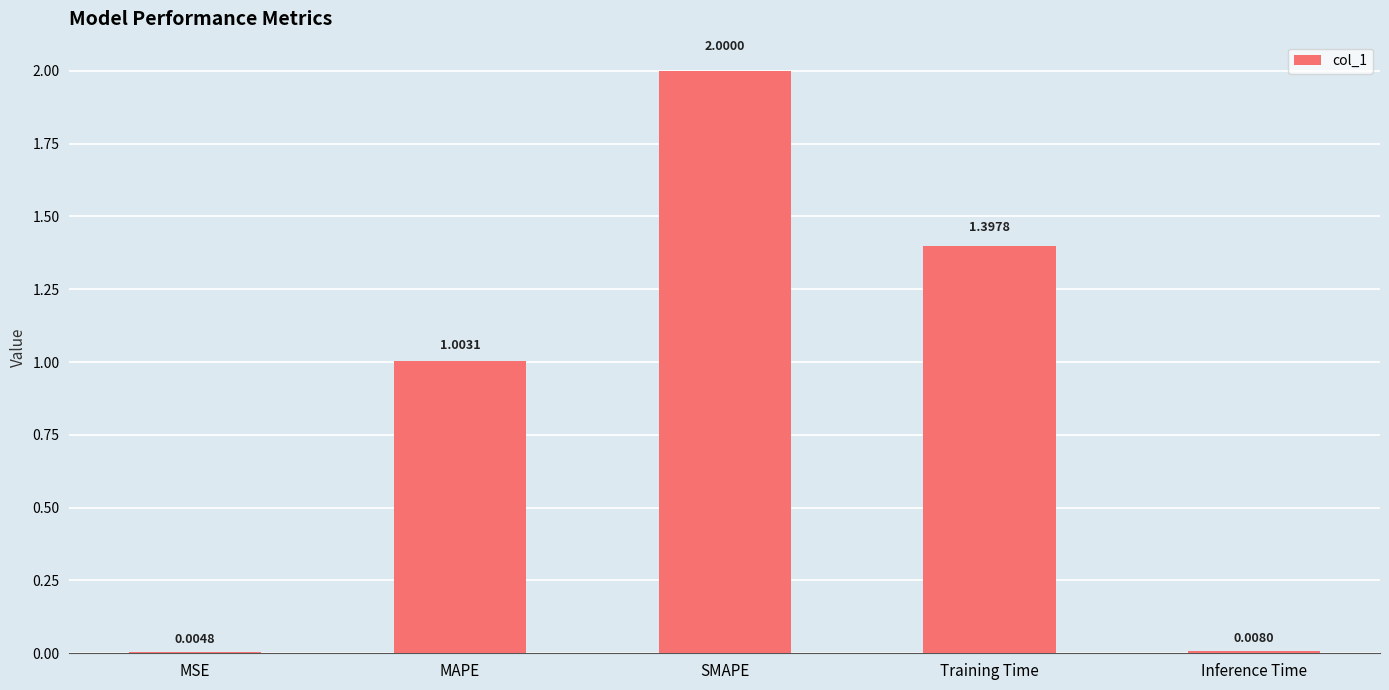

At which category does the chart reach its peak across all series?

SMAPE